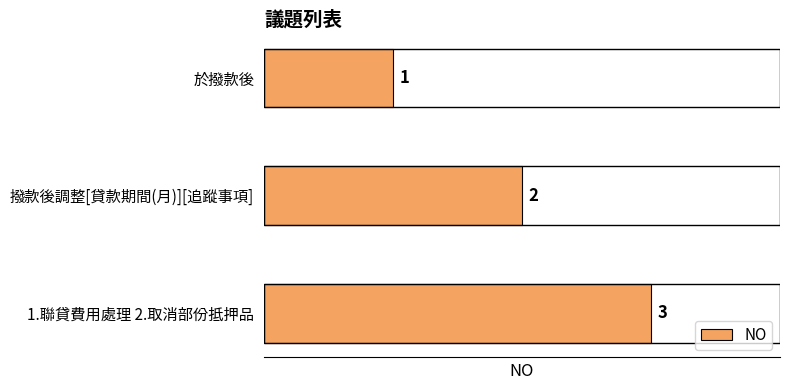

What is the label of the 1st bar from the top?

於撥款後